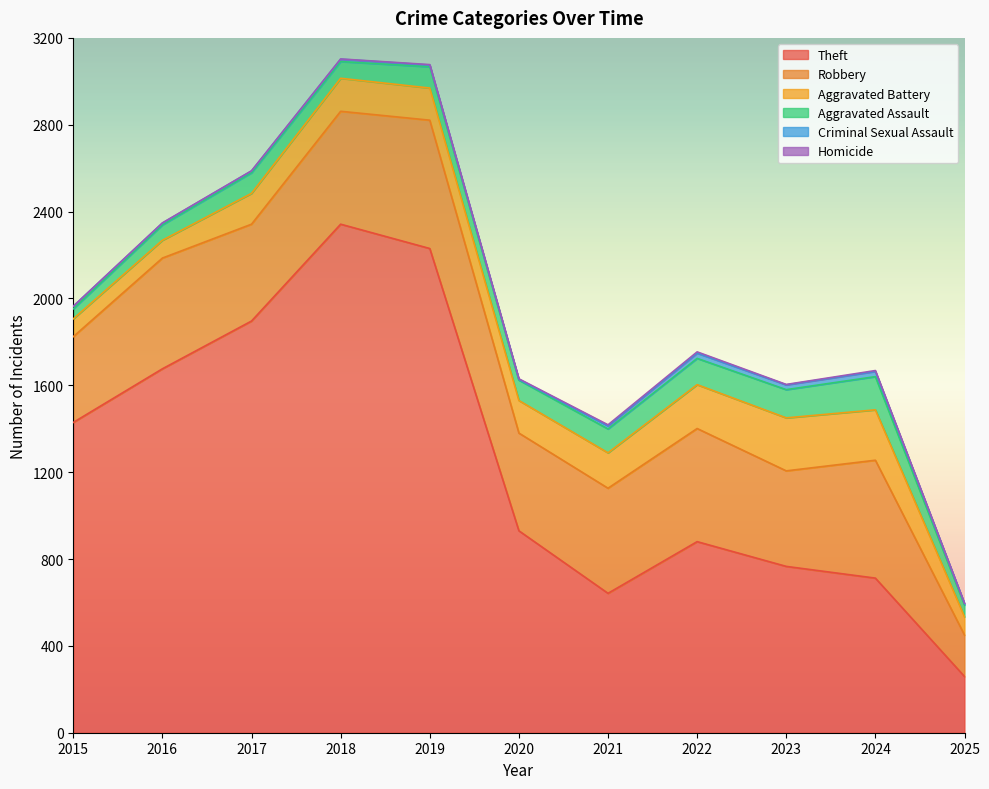

Where does the Aggravated Assault series first go above 95?

2019